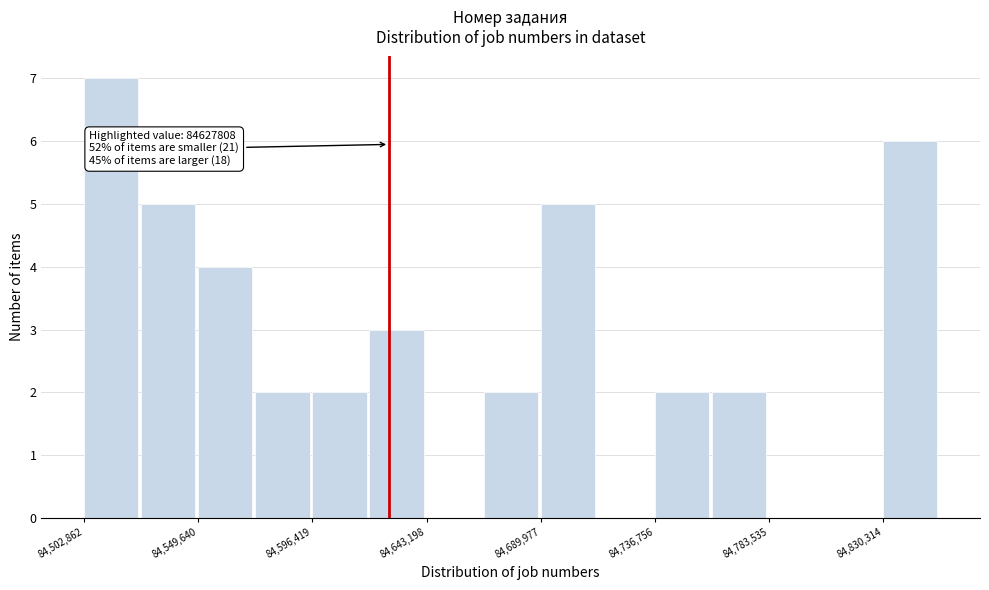

Which range on the x-axis has the tallest bar?

84505000 to 84525000